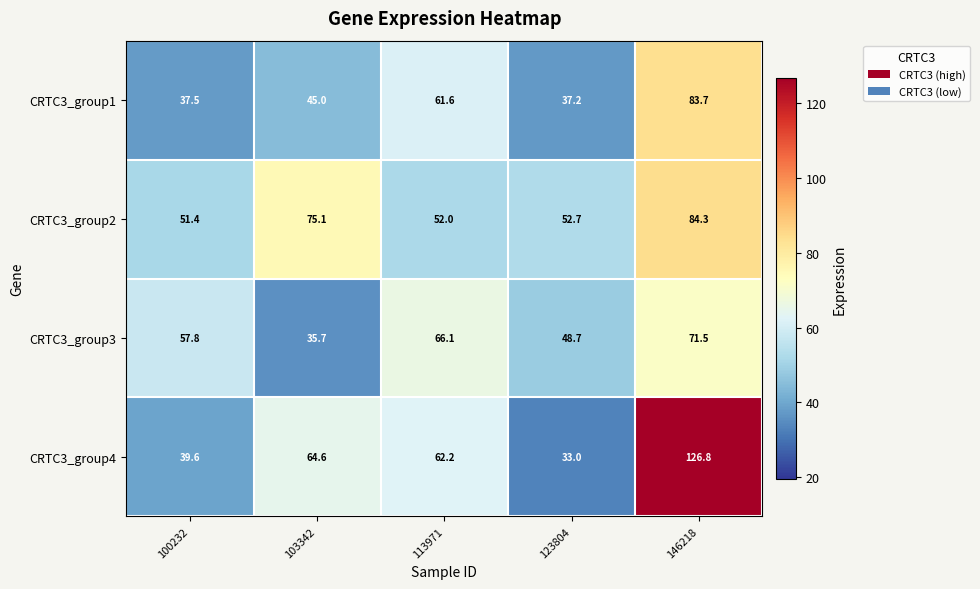

At which label does CRTC3_group4 first exceed 62?

103342